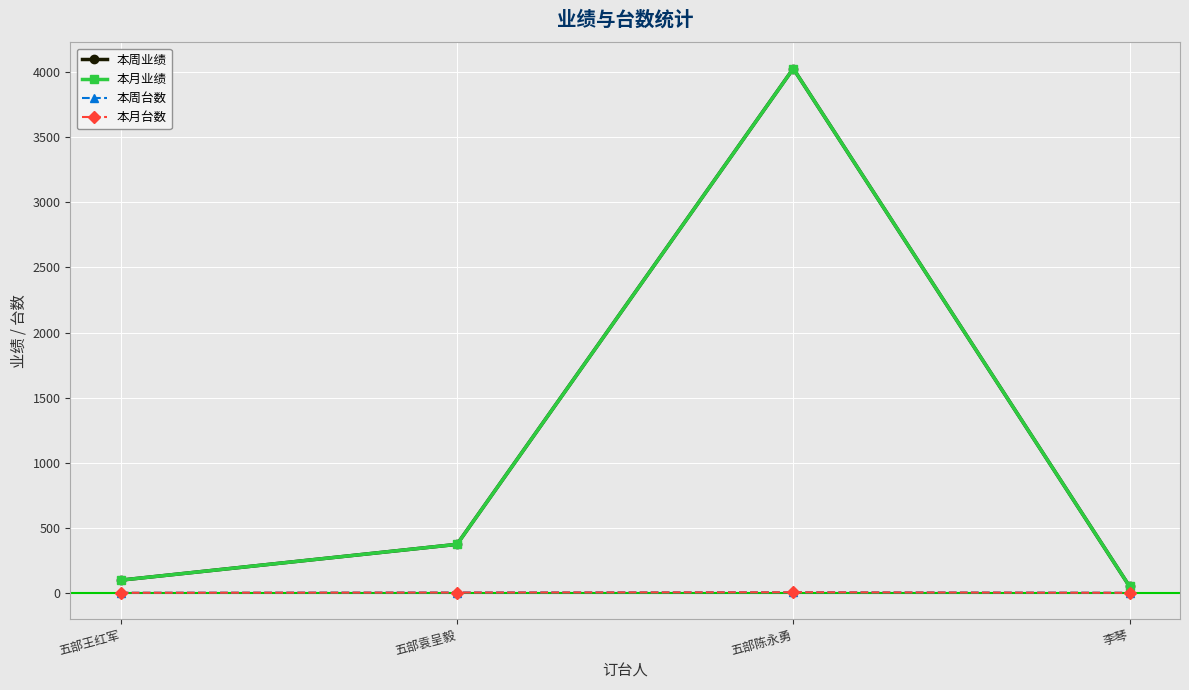

Does the chart display data point markers on the line(s)?

Yes